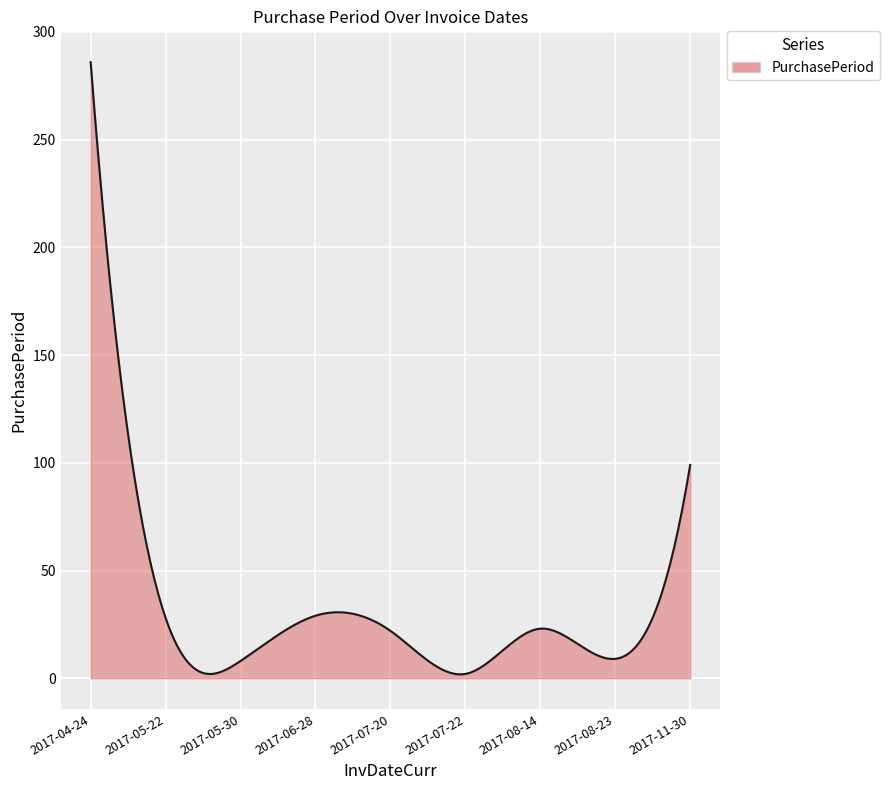

What is the maximum value shown in the chart?

286.0